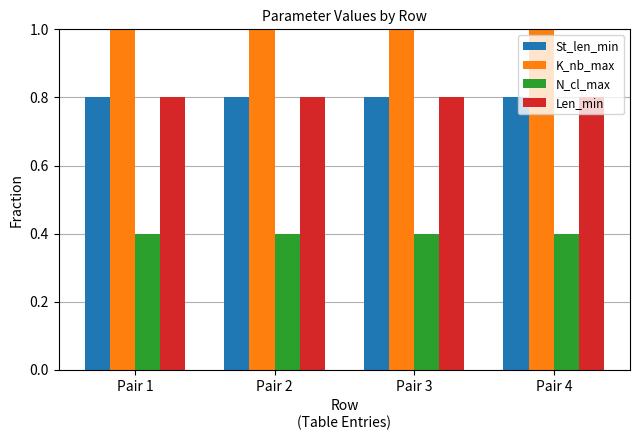

Is the value of N_cl_max at Pair 3 greater than the value of St_len_min at Pair 1?

No